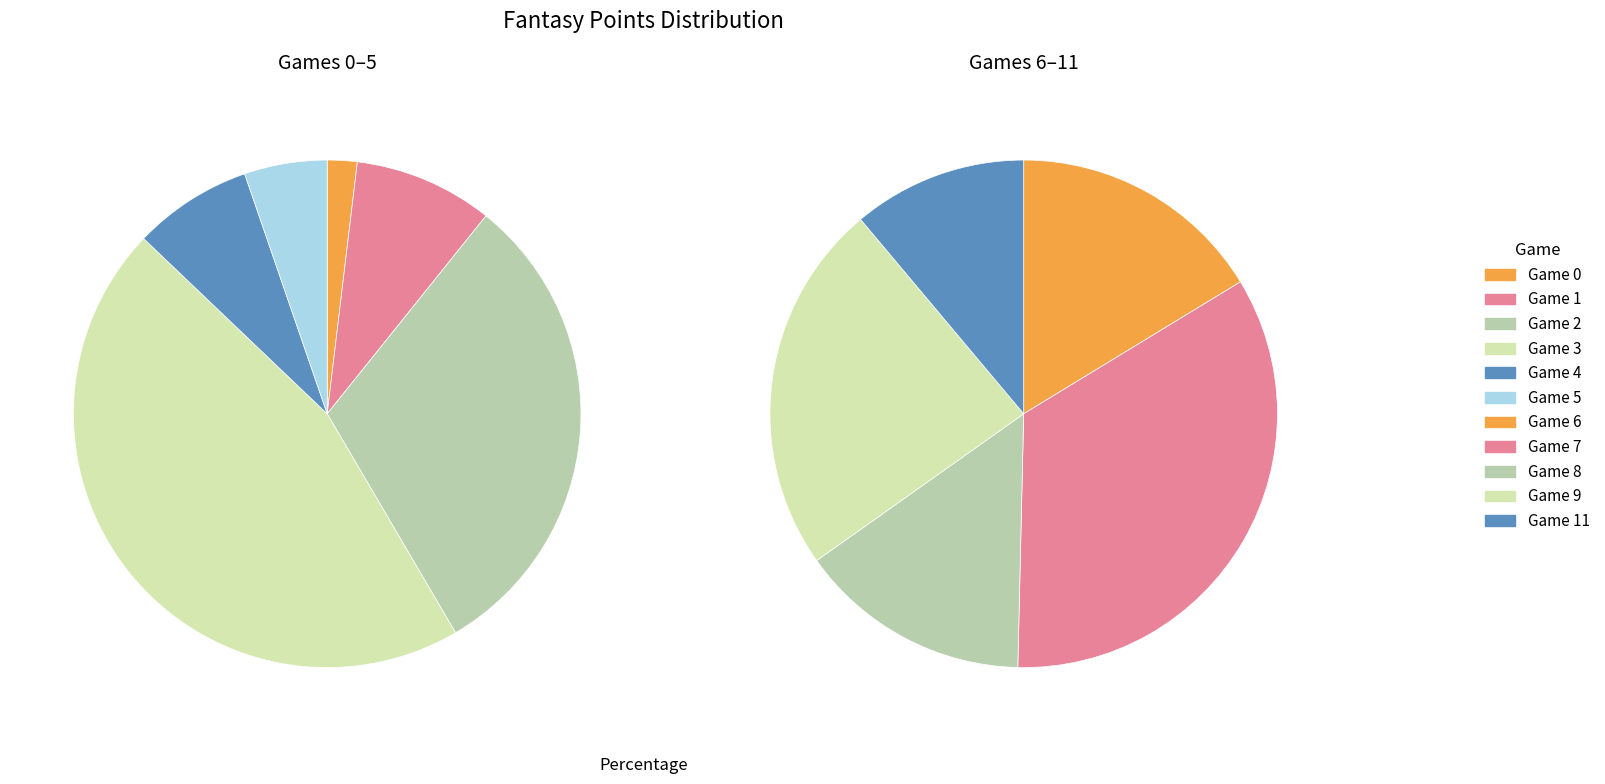

To the nearest percent, what is the difference between the largest and smallest slice percentages?

35%